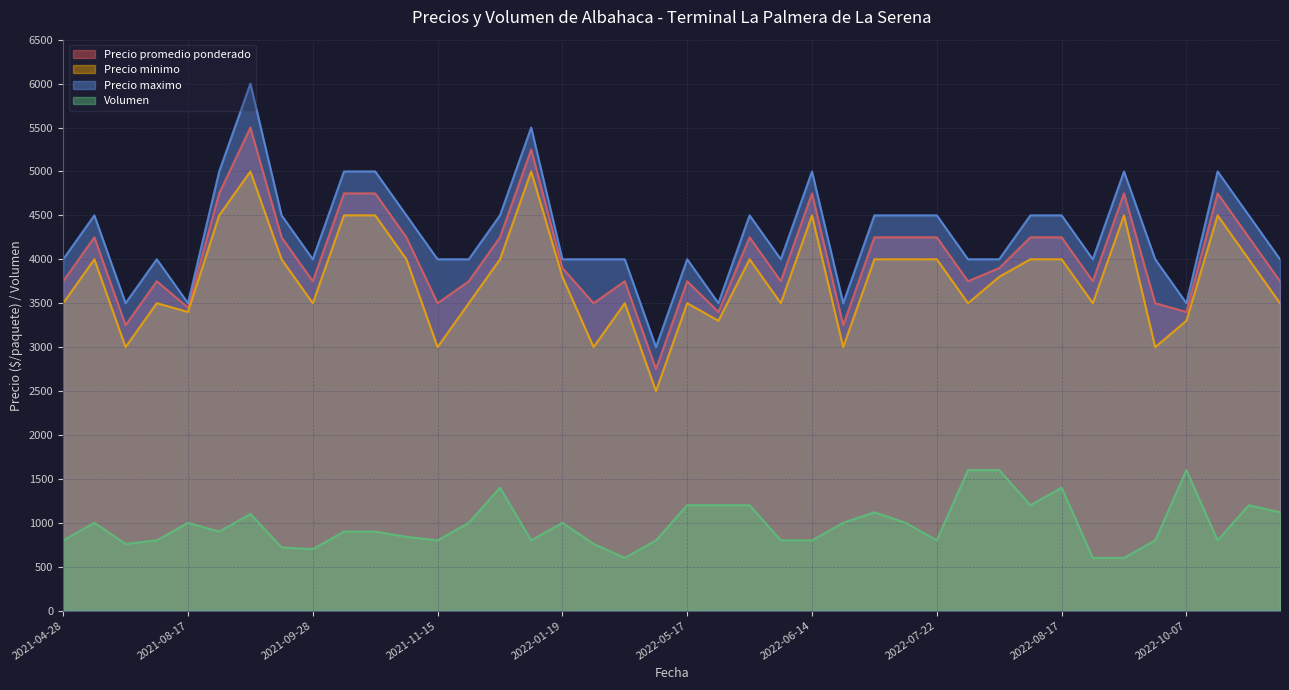

Where is Precio promedio ponderado nearest to the value 4125?

2021-07-30